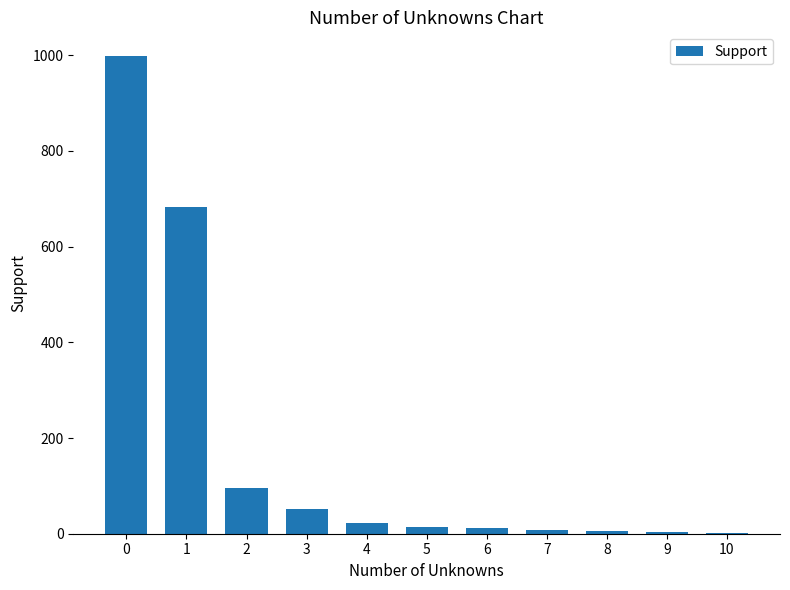

What is the greatest value displayed?

998